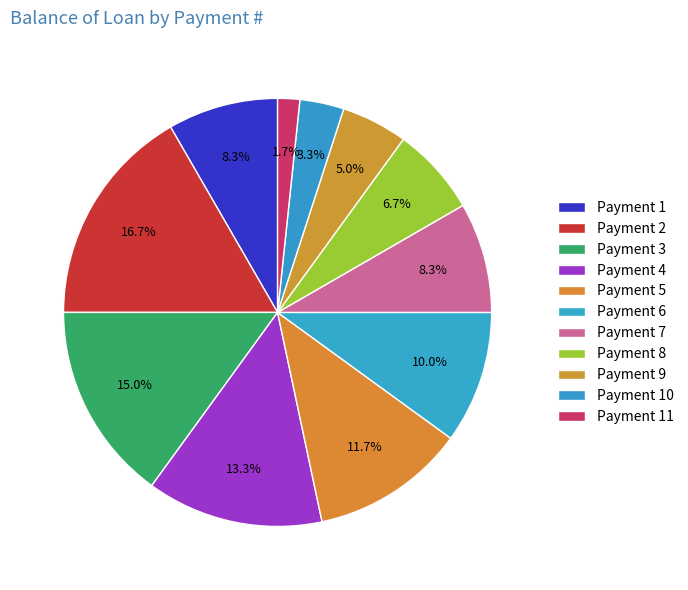

Count the number of slices in the pie.

11